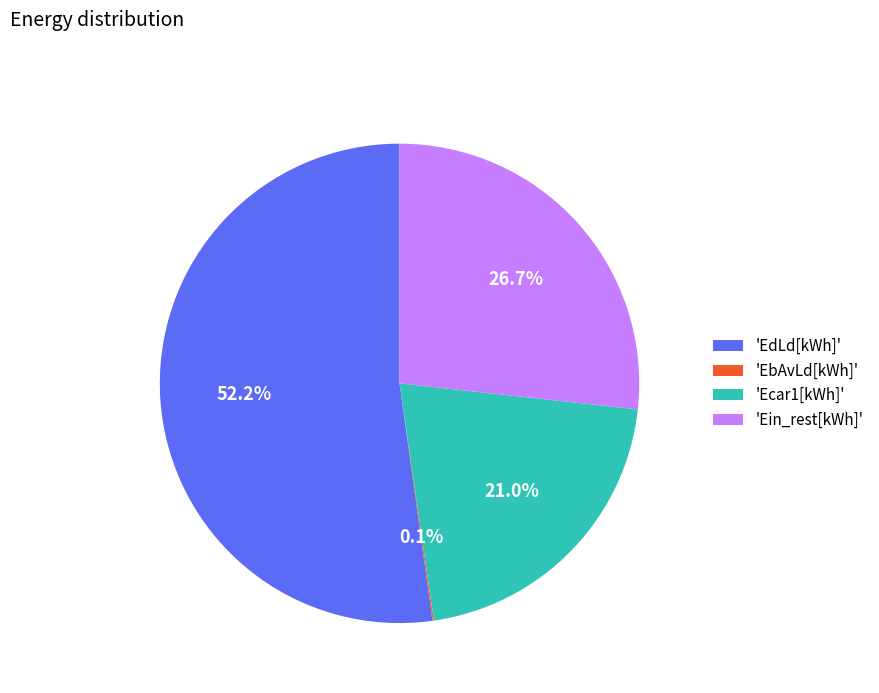

What is the largest slice in the pie chart?

'EdLd[kWh]'